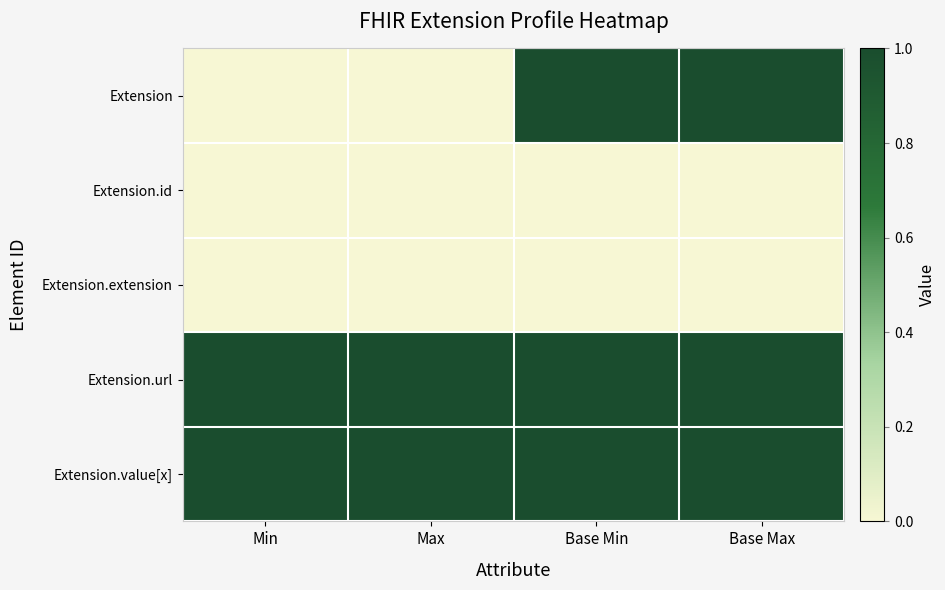

Which has a higher value, Base Min or Base Max?

Base Min